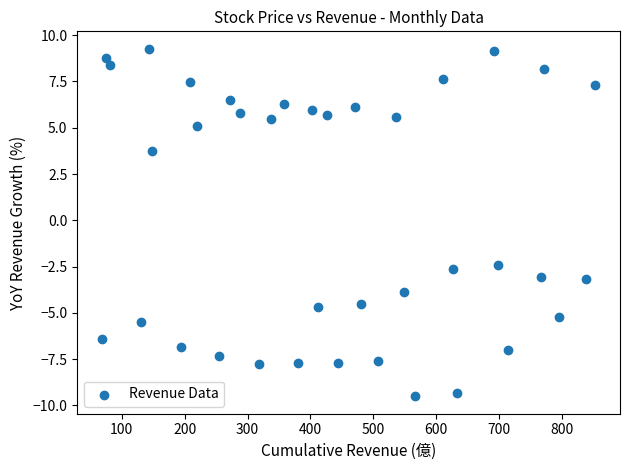

What is the range of Y values (max minus min)?

18.8